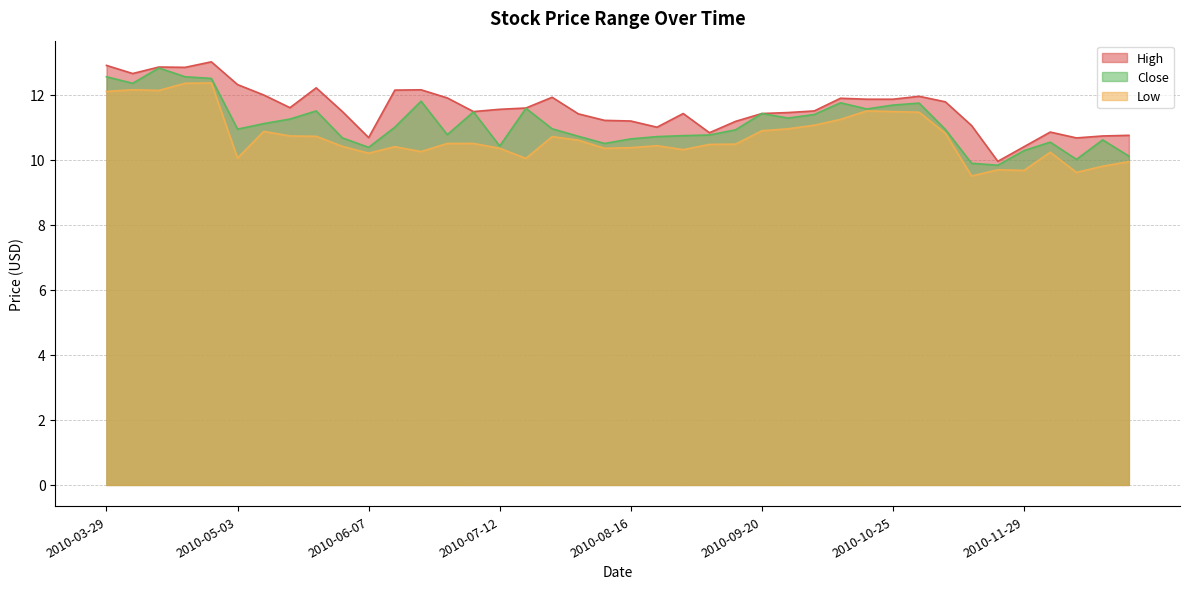

What is the minimum value shown in the chart?

9.5